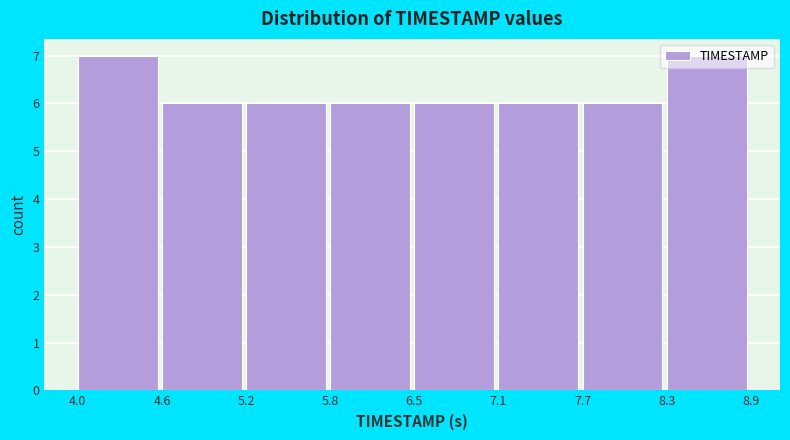

Reading left to right, transcribe this chart: for each bar, give the range it covers on the x-axis and its height. The values are not printed on the chart, so give them approximately, as read against the axis.

4.0 to 4.6: 7
4.6 to 5.2: 6
5.2 to 5.8: 6
5.8 to 6.5: 6
6.5 to 7.1: 6
7.1 to 7.7: 6
7.7 to 8.3: 6
8.3 to 8.9: 7